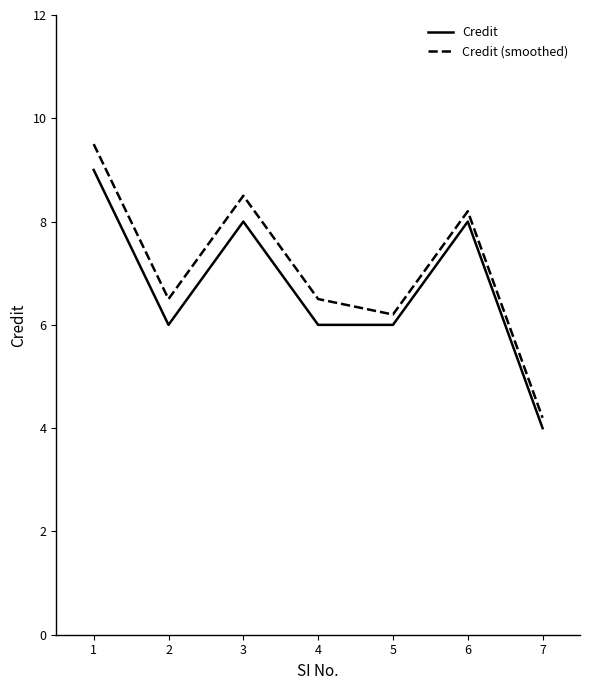

Read the Credit (smoothed) value at 2.

6.5